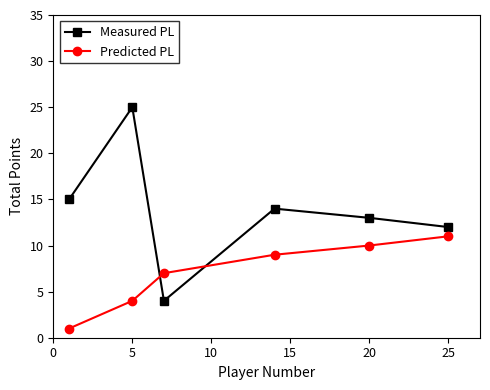

What is the average value of the Predicted PL series?

7